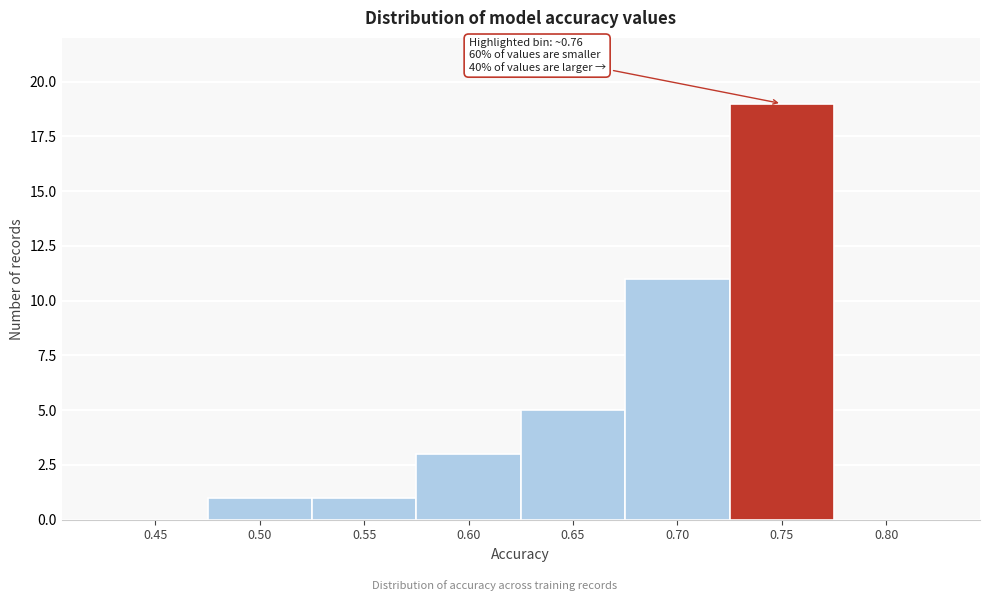

Reading left to right, extract all data points from this chart.

0.45=0	0.50=1	0.55=1	0.60=3	0.65=5	0.70=11	0.75=19	0.80=0